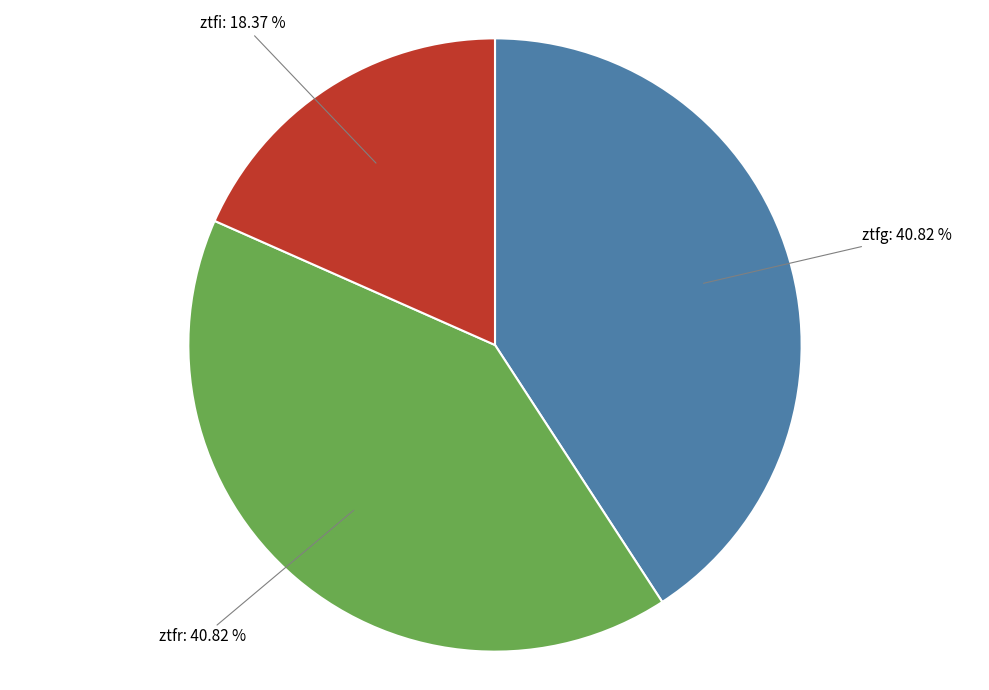

Does any single category account for the majority?

No